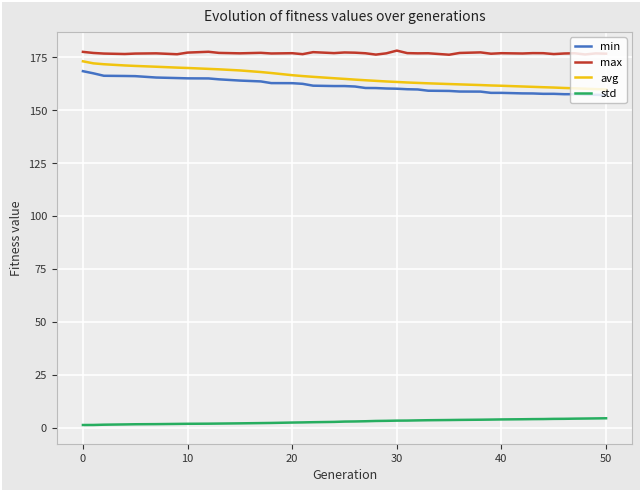

What is the difference between the maximum and minimum values in the avg series?

13.3